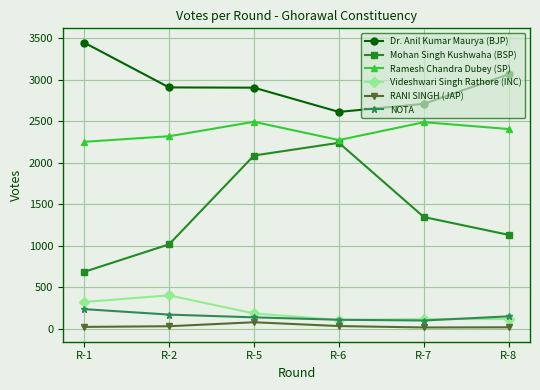

Read the Mohan Singh Kushwaha (BSP) value at R-8.

1129